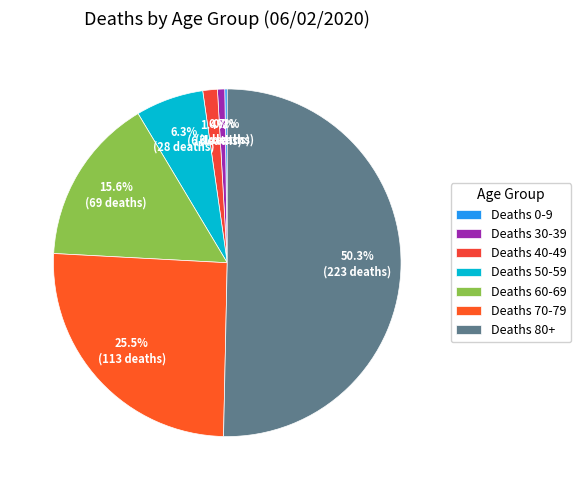

What percentage is the Deaths 70-79 slice, to the nearest percent?

26%